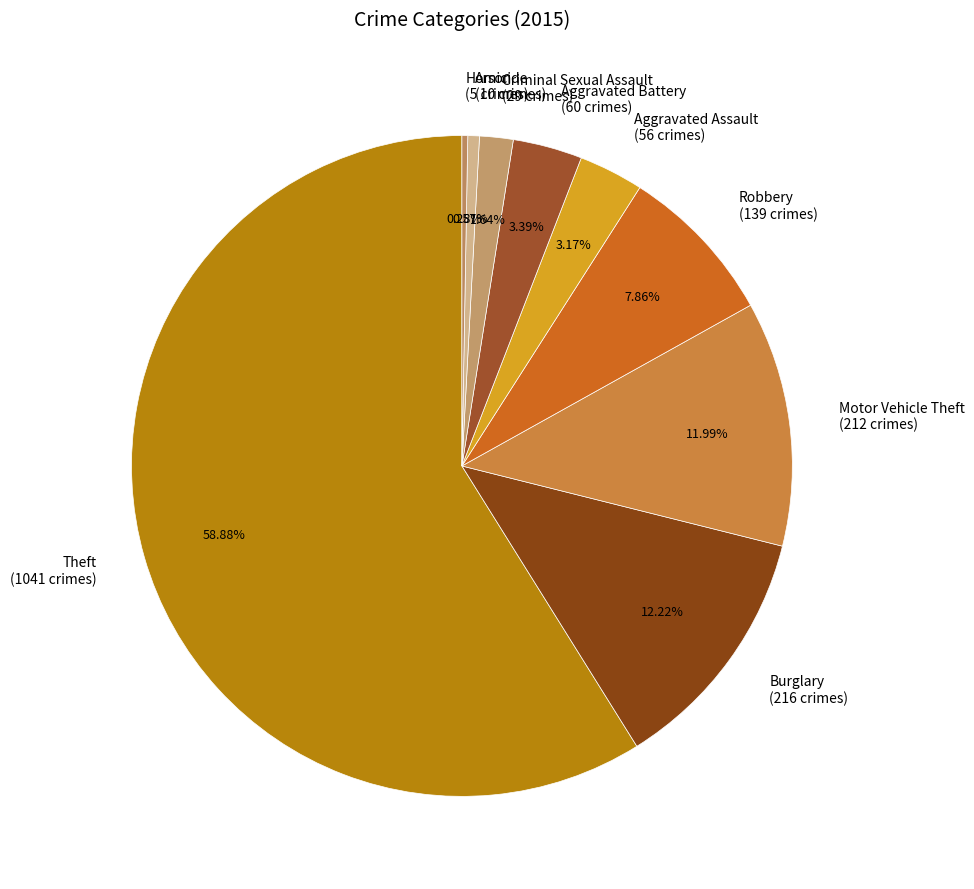

To the nearest percent, what portion does Arson represent?

1%